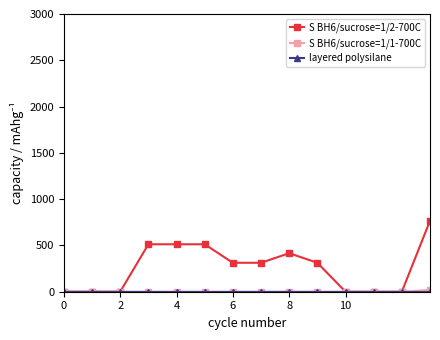

Which series has the largest range (max minus min)?

S BH6/sucrose=1/2-700C